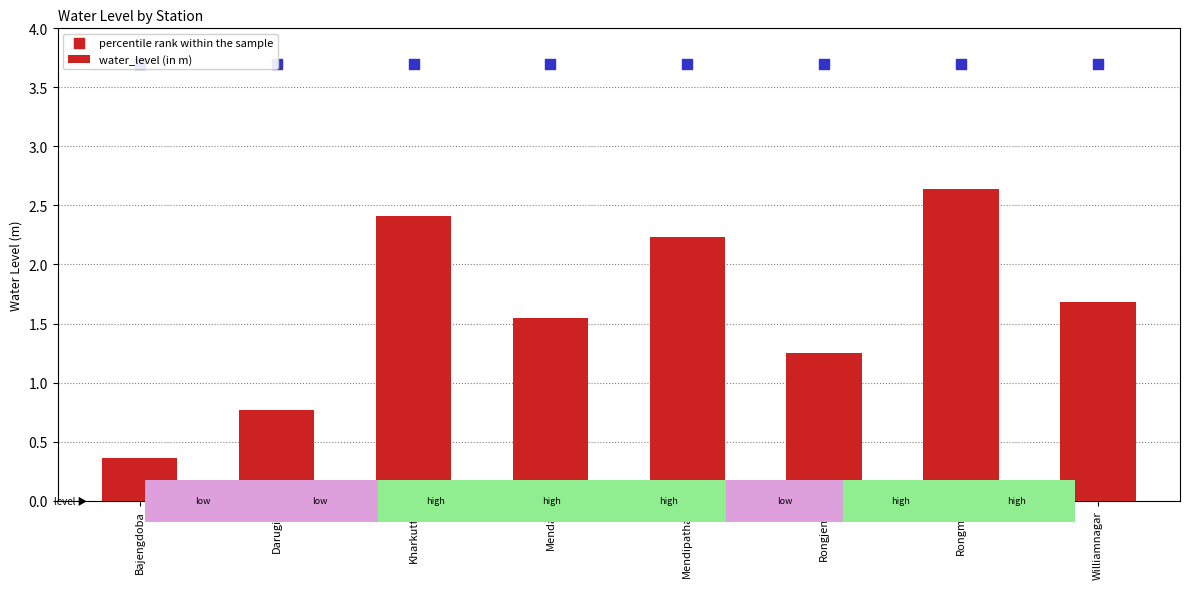

Is the value of water_level (in m) at Williamnagar greater than the value of percentile rank within the sample at Mendal?

No